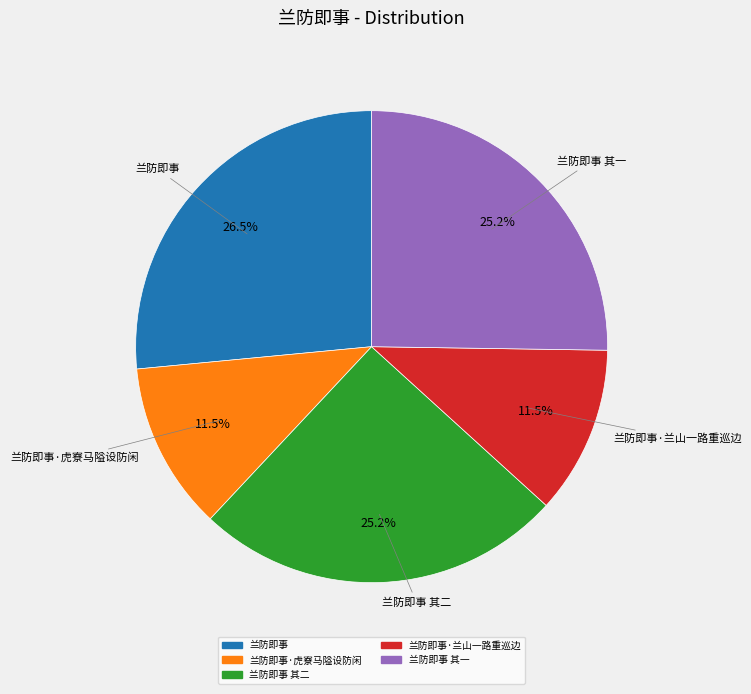

Is there a majority slice in this chart?

No